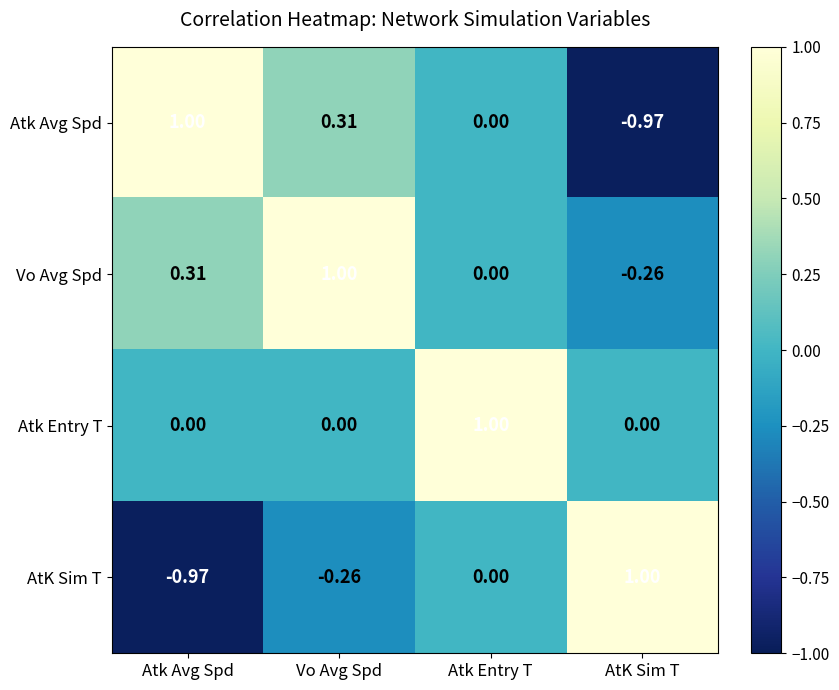

List the labels in order of AtK Sim T value, smallest first.

Atk Avg Spd, Vo Avg Spd, Atk Entry T, AtK Sim T